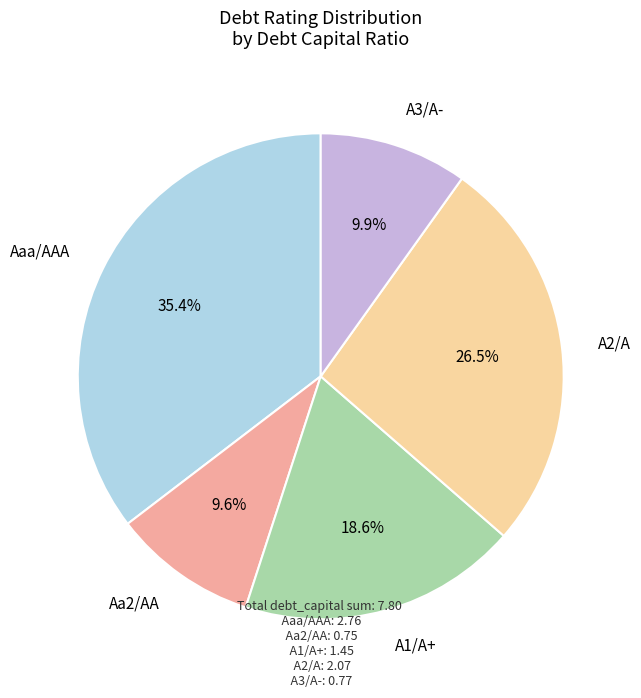

What is the ratio of the value at A2/A to the value at Aaa/AAA?

0.7